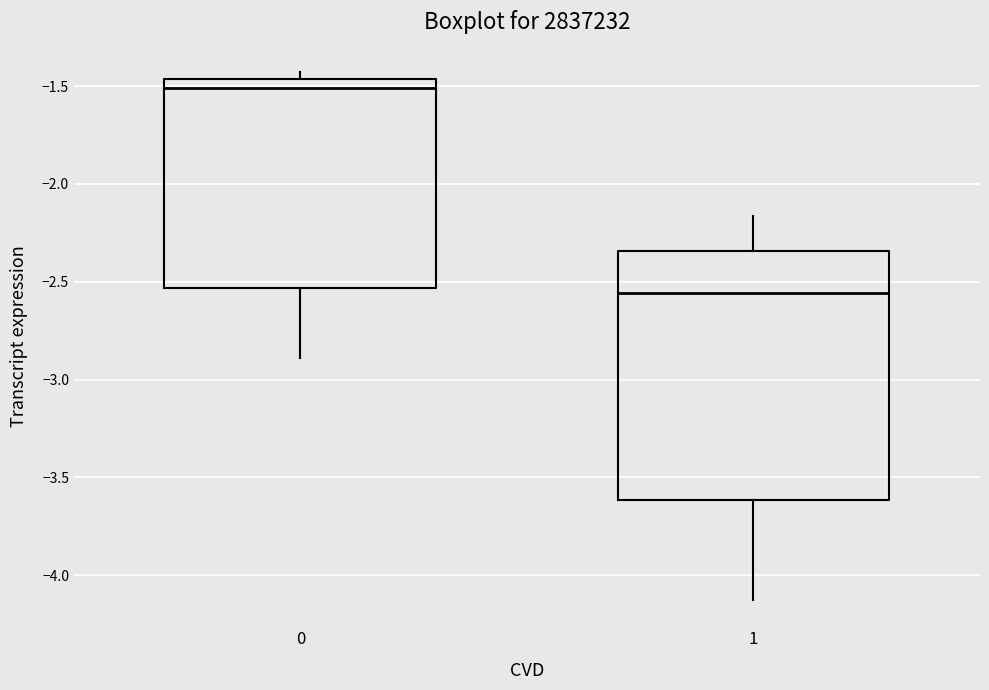

Comparing the boxes themselves (not the whiskers), which one is the tallest?

1